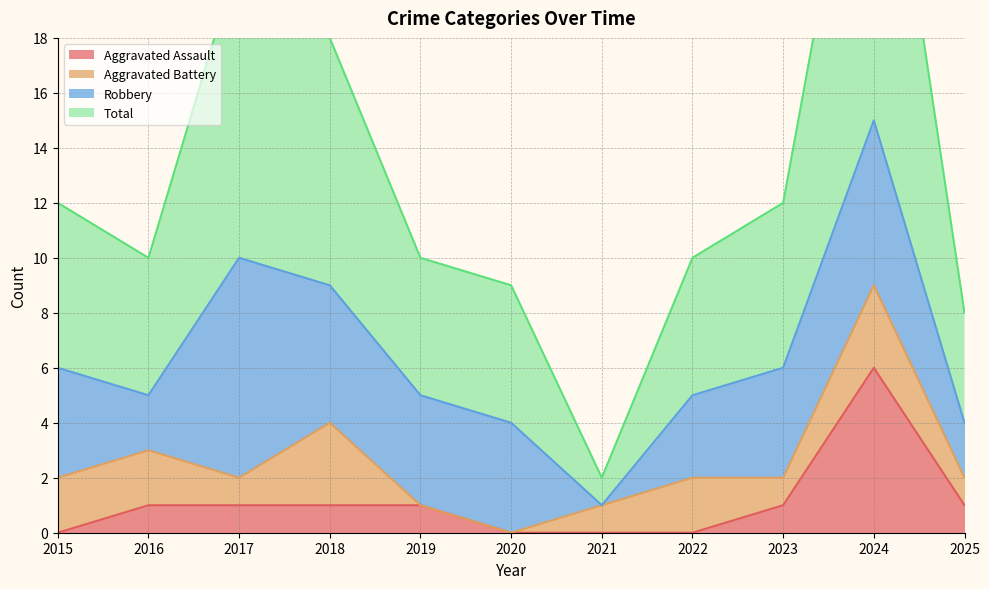

The value of Total at 2025 is 2. True or false?

False